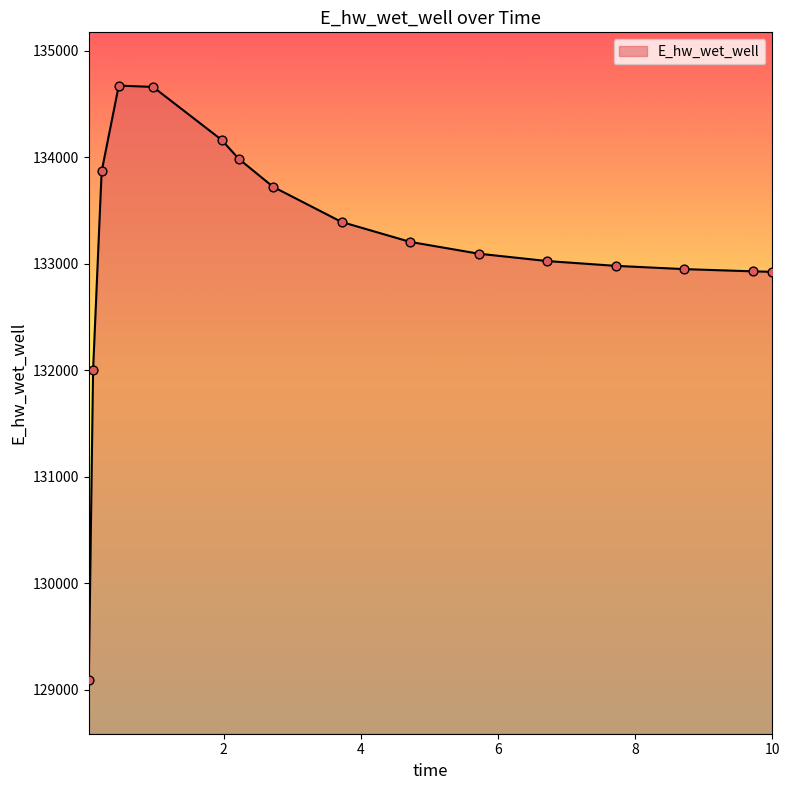

What is the maximum value shown in the chart?

134671.2